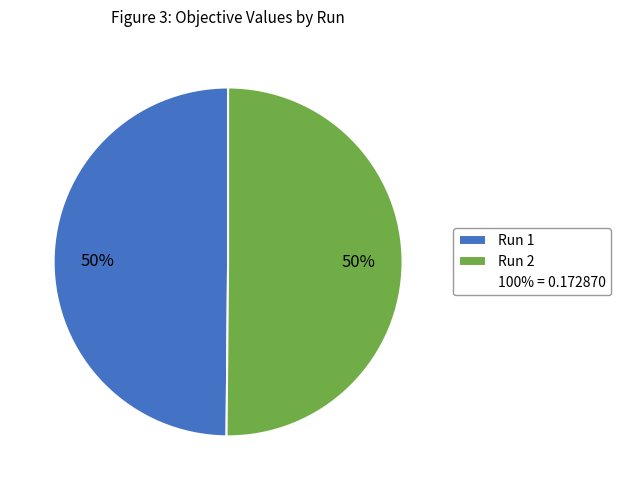

To the nearest percent, what is the average slice percentage?

50%